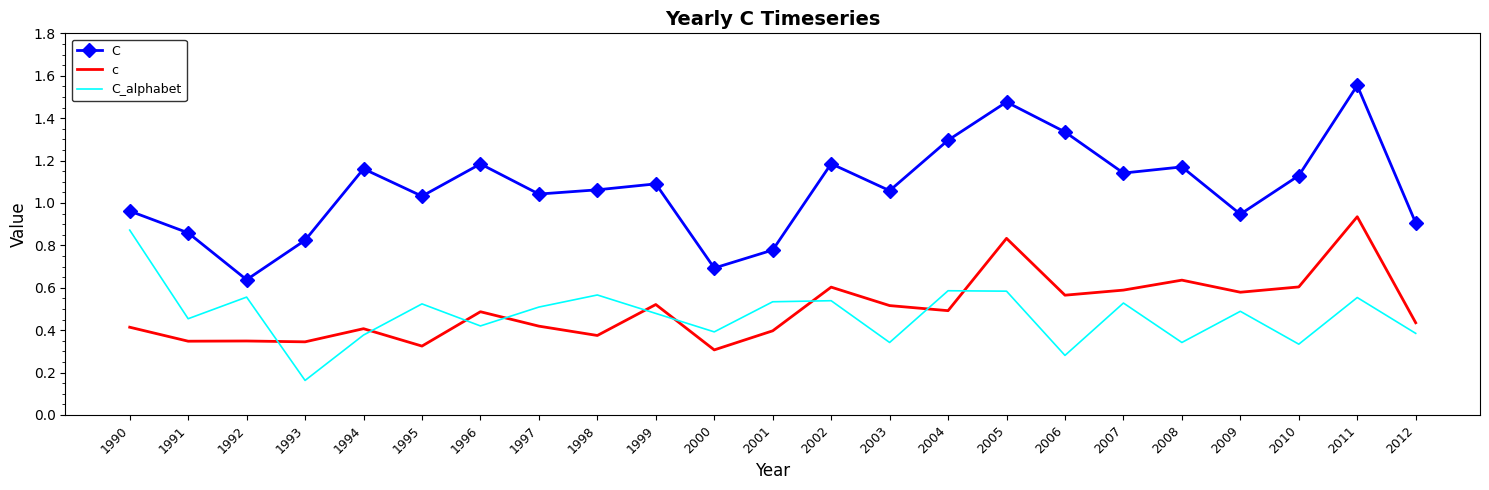

Which label corresponds to the largest value in the chart?

2011